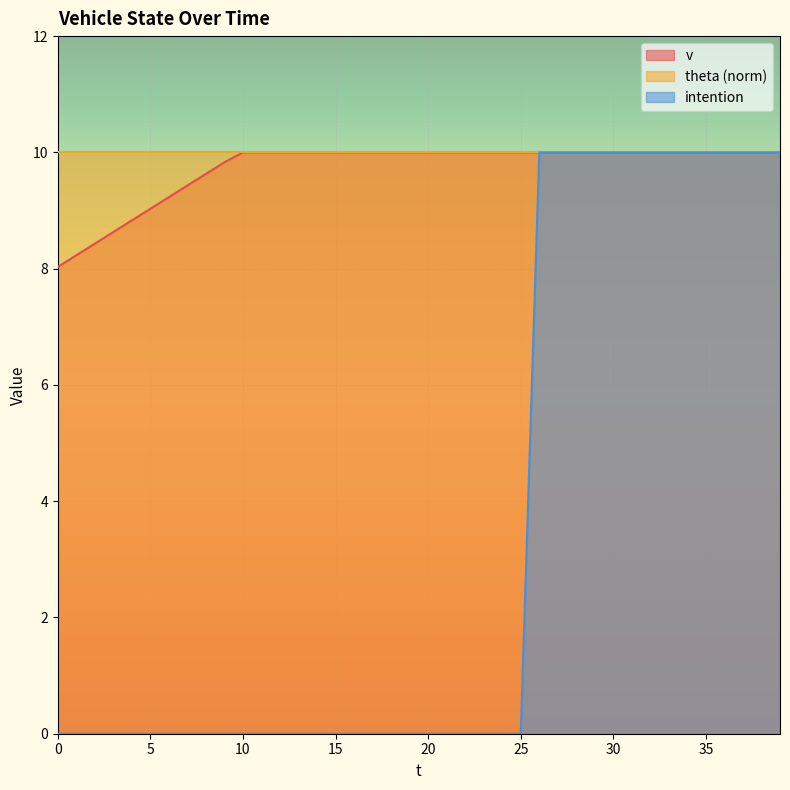

What is the greatest value displayed?

10.0